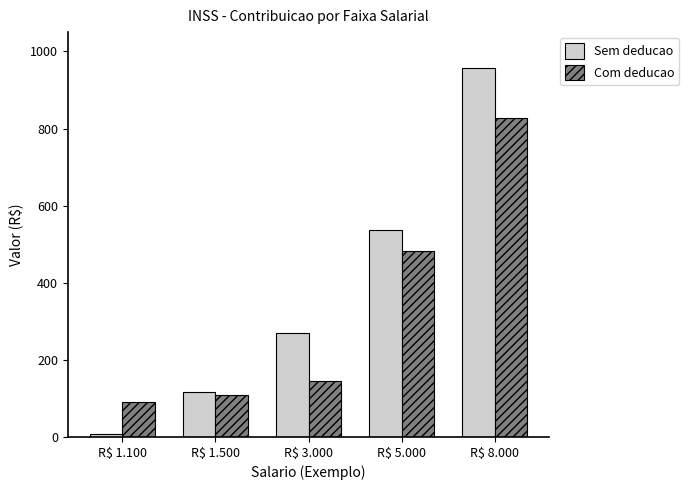

Where does the Sem deducao series first go above 268?

R$ 3.000